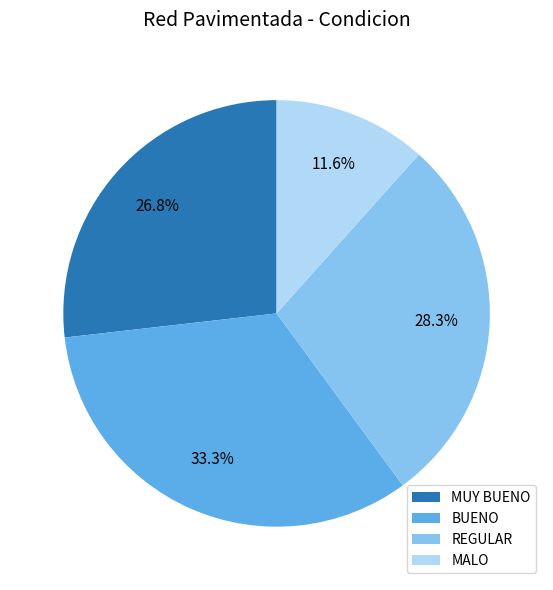

How much of the chart is everything except BUENO?

66.7%